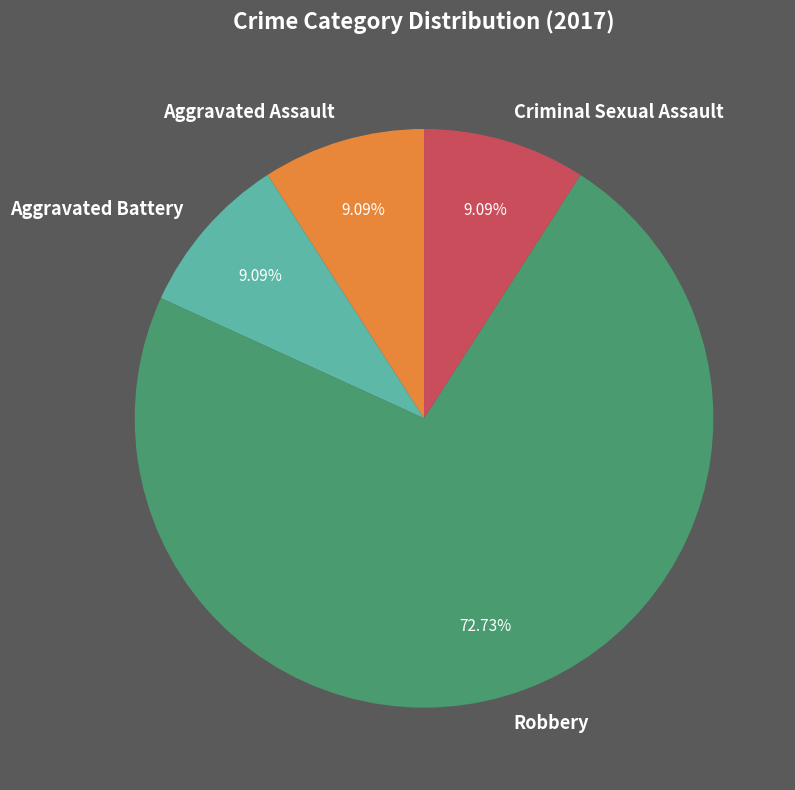

Which slice is the largest?

Robbery